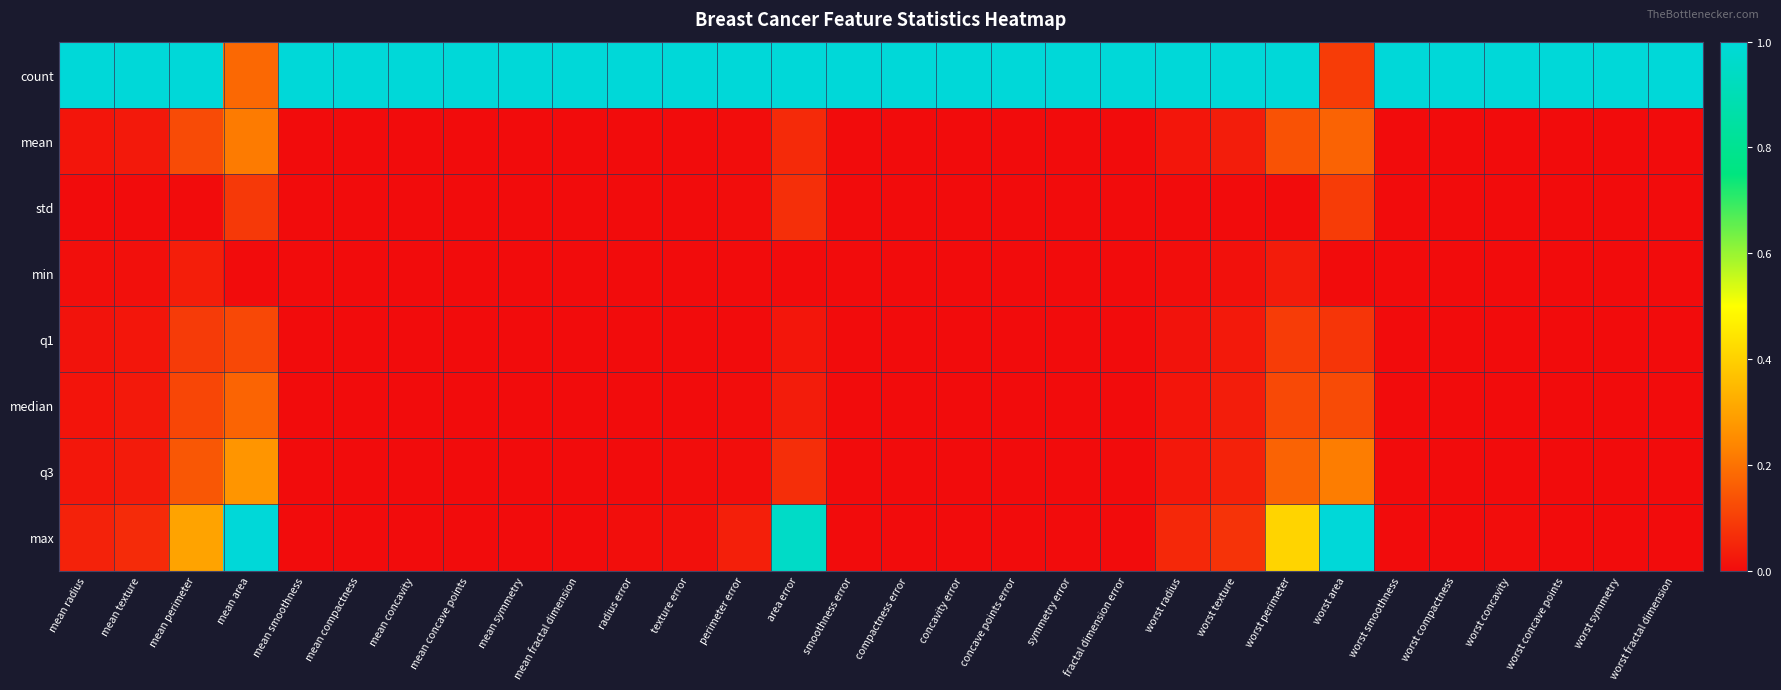

Which label corresponds to the largest value in the chart?

mean radius